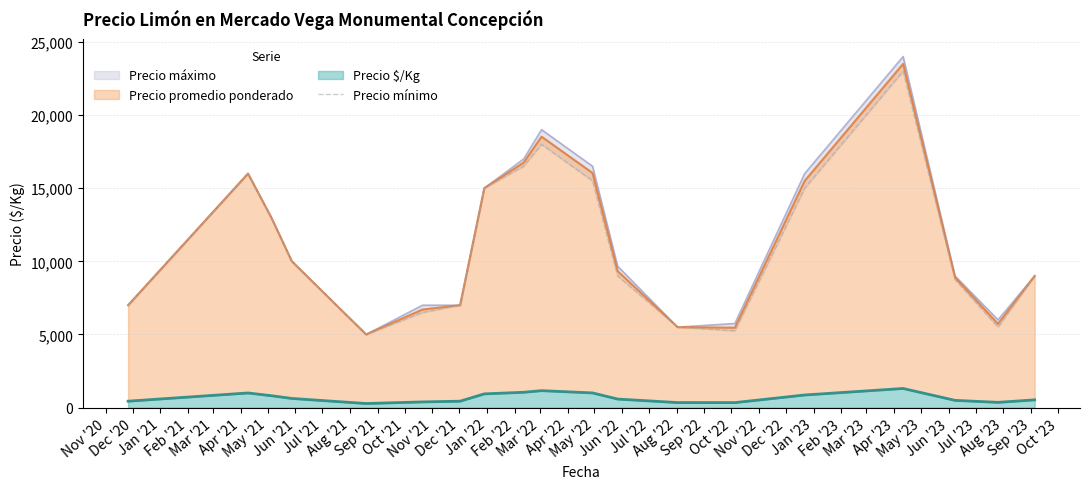

What is the difference between the second highest and minimum values?

13000